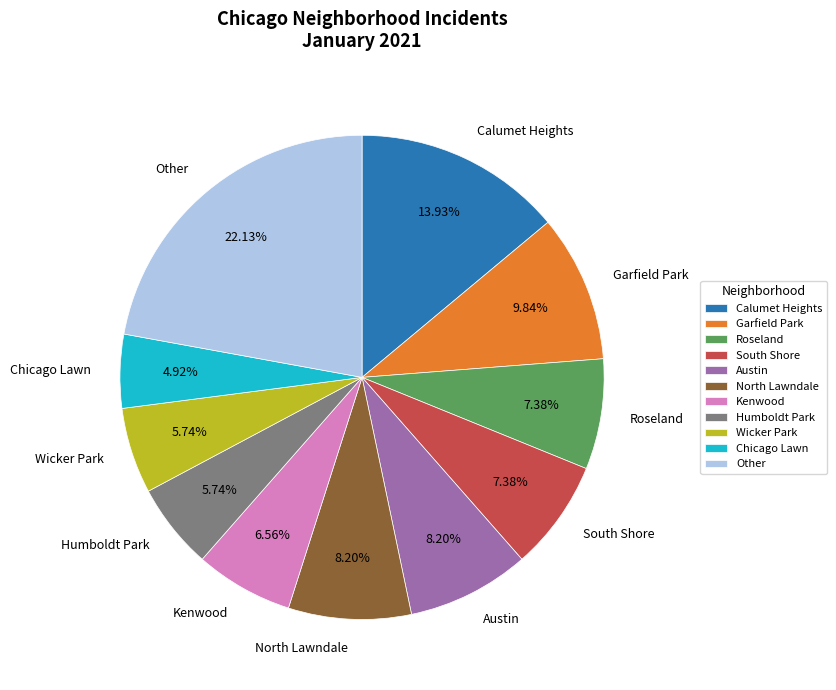

Which slice is the smallest?

Chicago Lawn